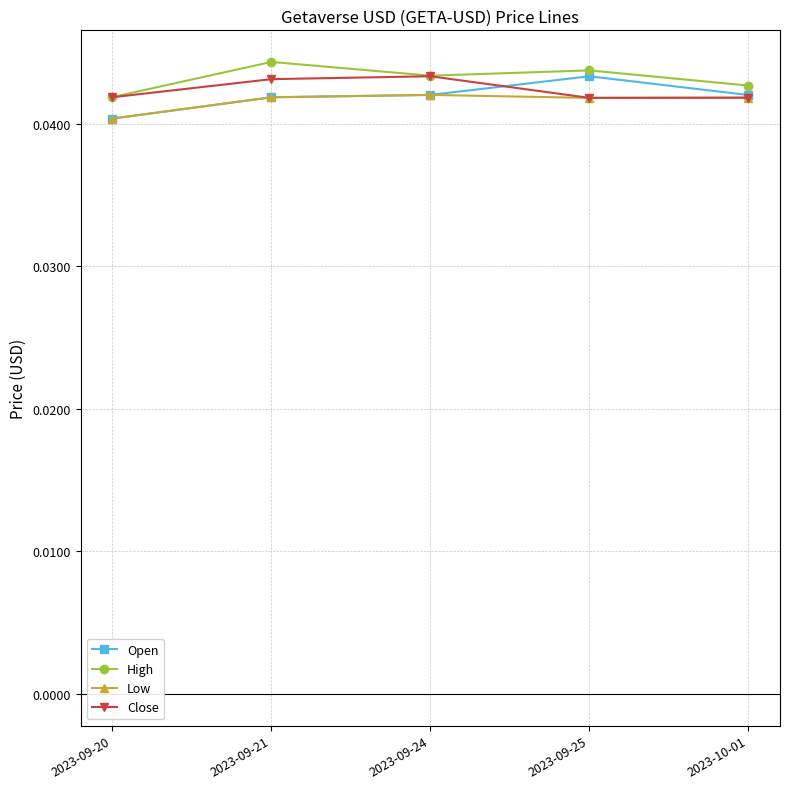

What is the label of the 2nd point from the right?

2023-09-25